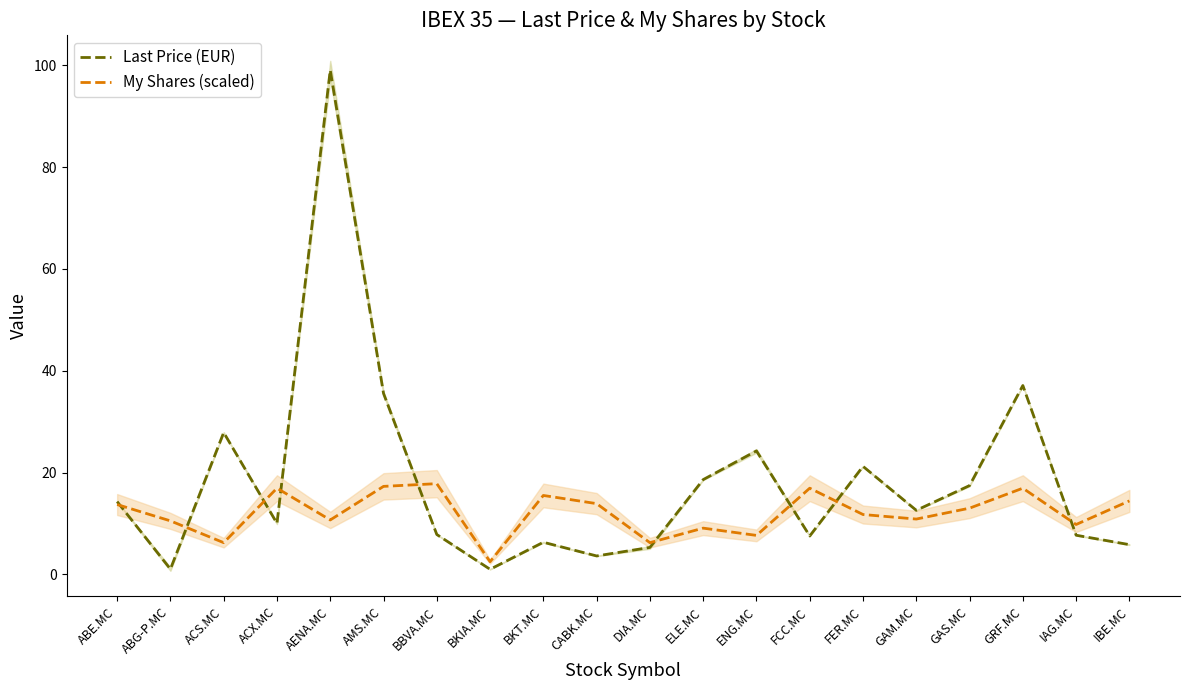

What value does the My Shares (scaled) series have at AENA.MC?

10.7